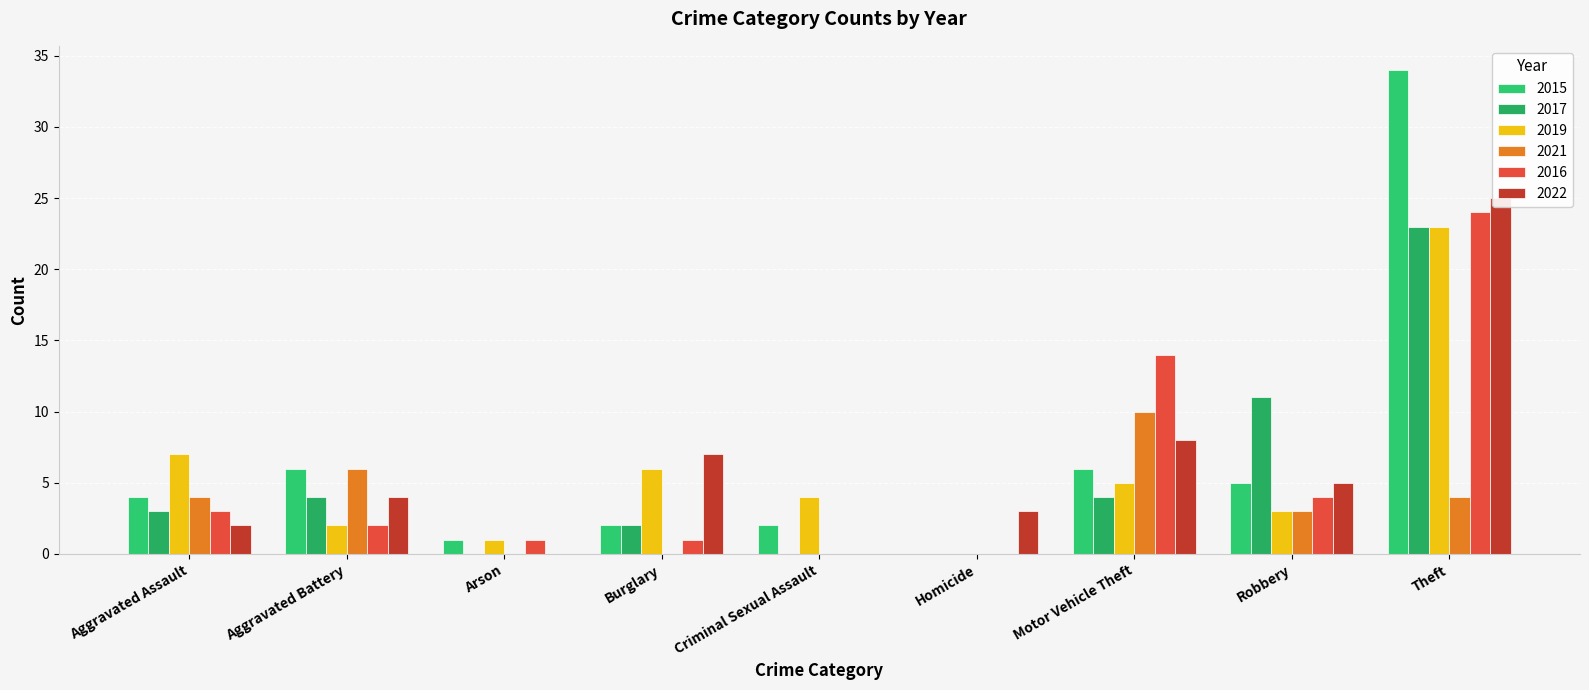

Between Theft and Aggravated Battery, which is larger?

Theft